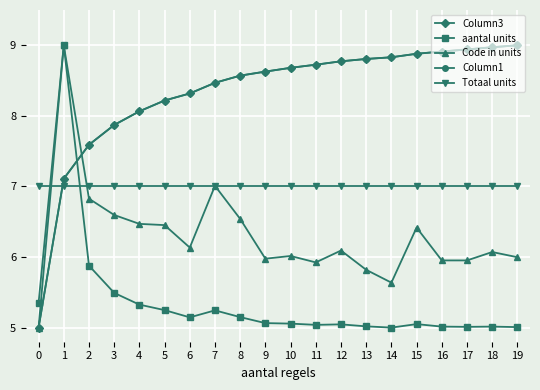

Which series has the largest range (max minus min)?

Column3